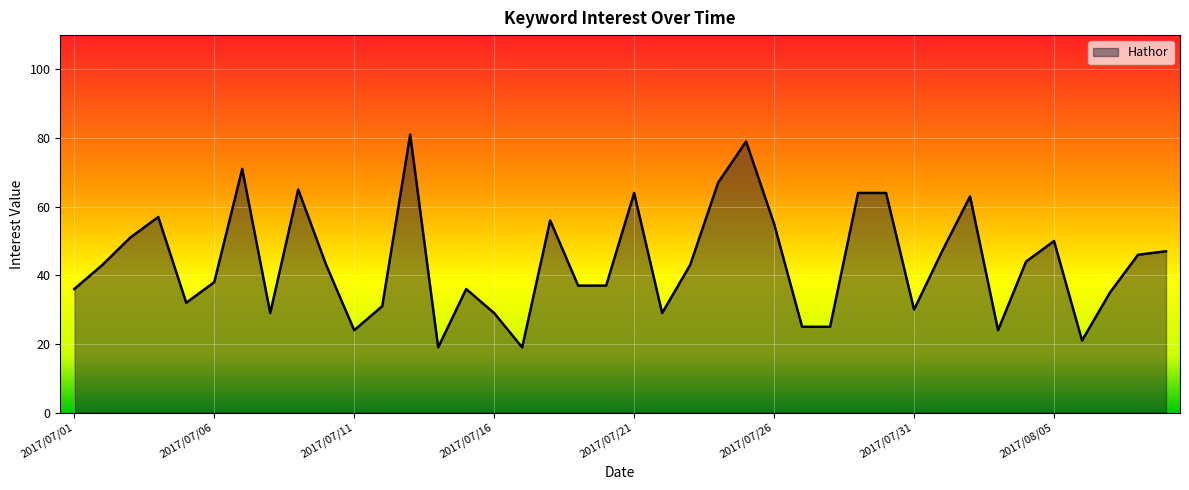

What is the maximum value shown in the chart?

81